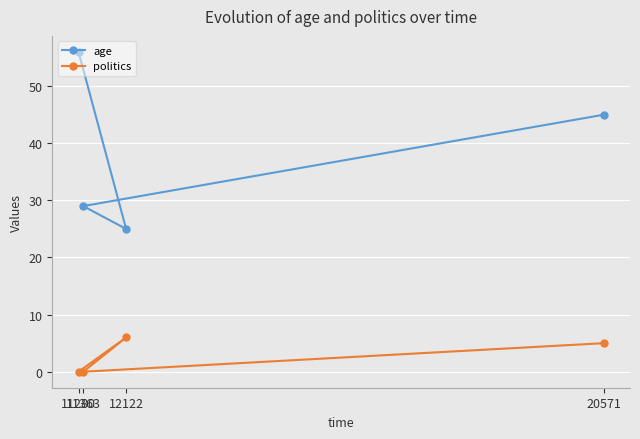

What is the sum of all age values?

155